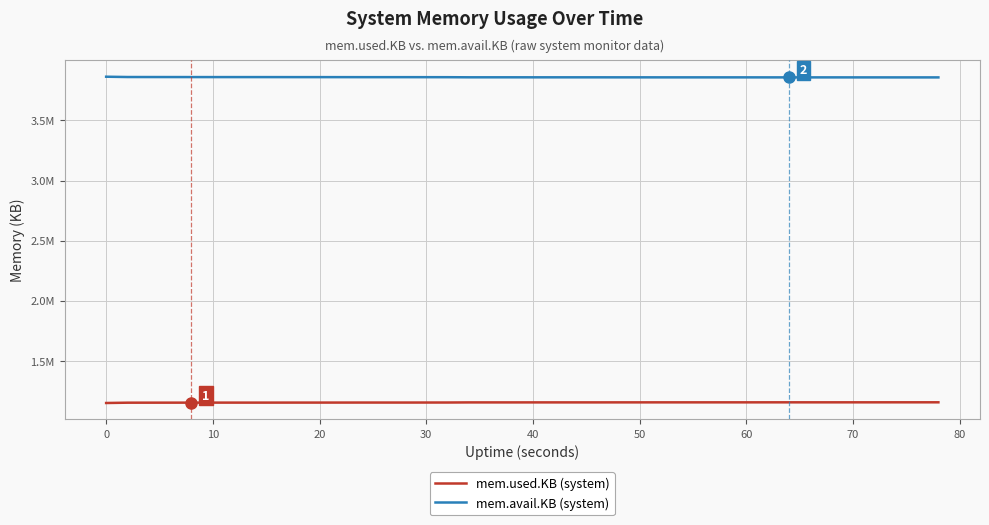

What are all the series names shown in the legend?

mem.used.KB (system), mem.avail.KB (system)